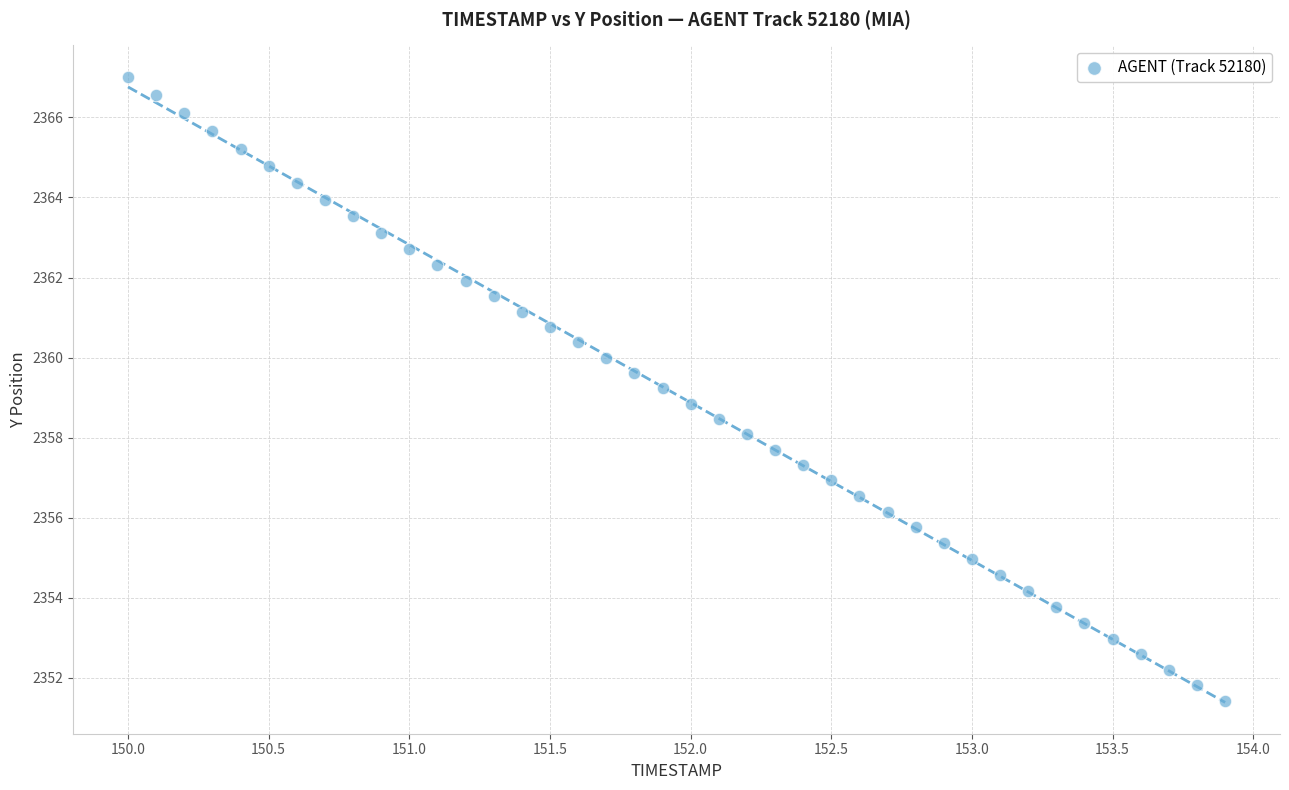

What is the range of X values (max minus min)?

3.9